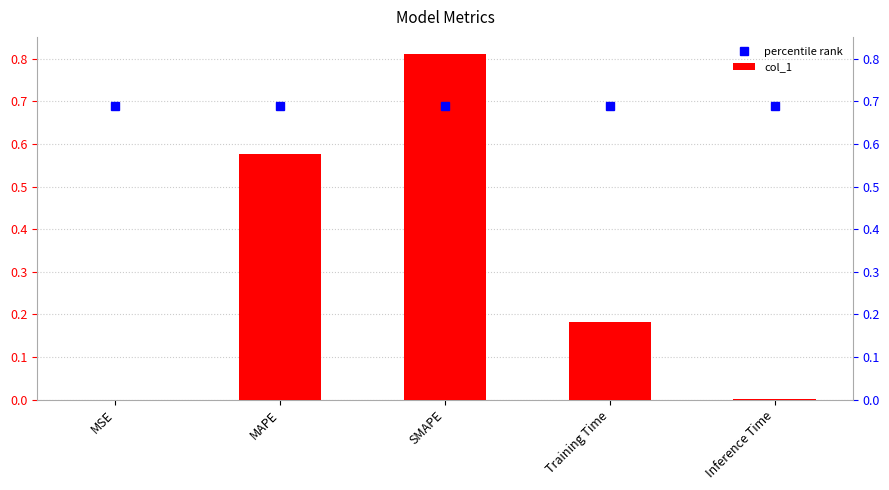

Between MAPE and Inference Time, which is larger?

MAPE